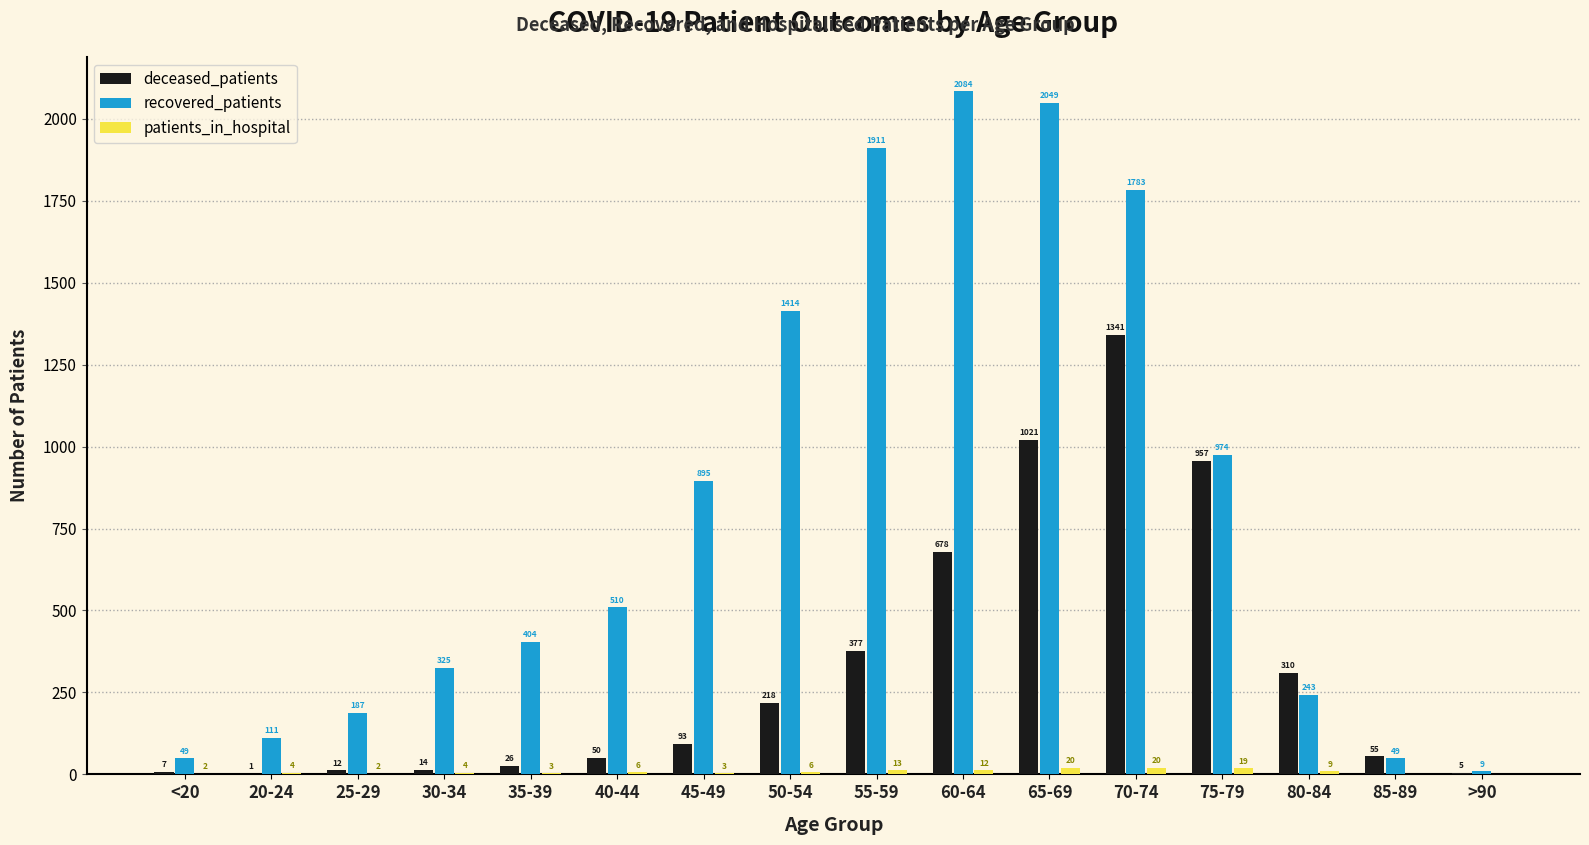

What is the maximum value shown in the chart?

2084